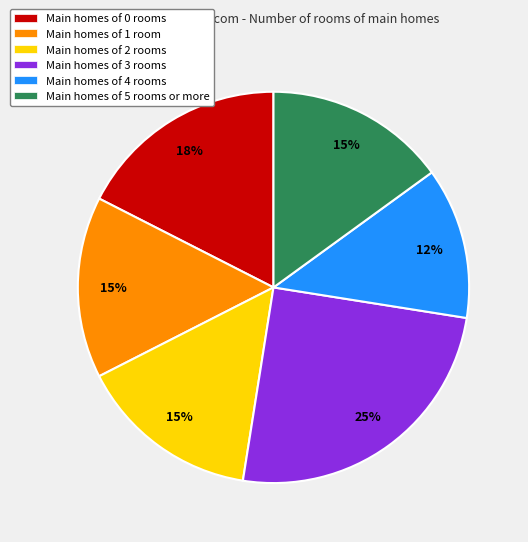

Does Main homes of 5 rooms or more represent more than half of the total?

No